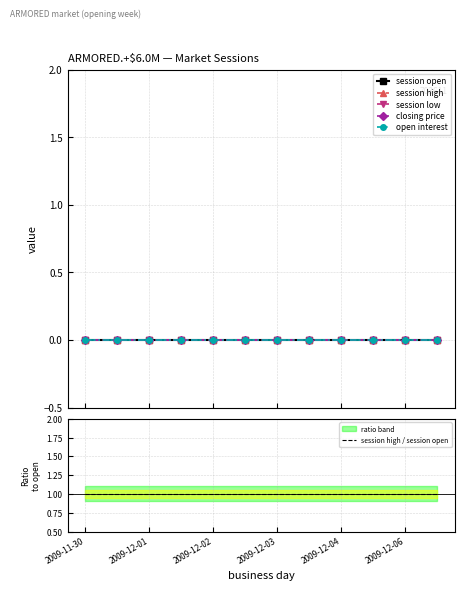

True or false: session high and session low intersect in this chart.

False